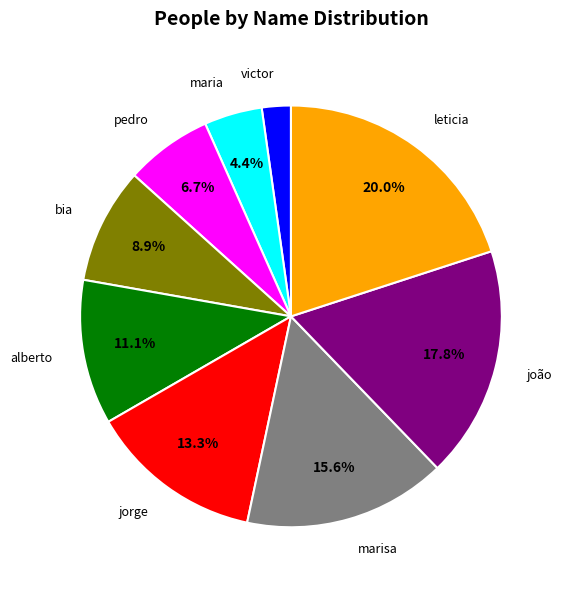

What percentage is the leticia slice, to the nearest percent?

20%